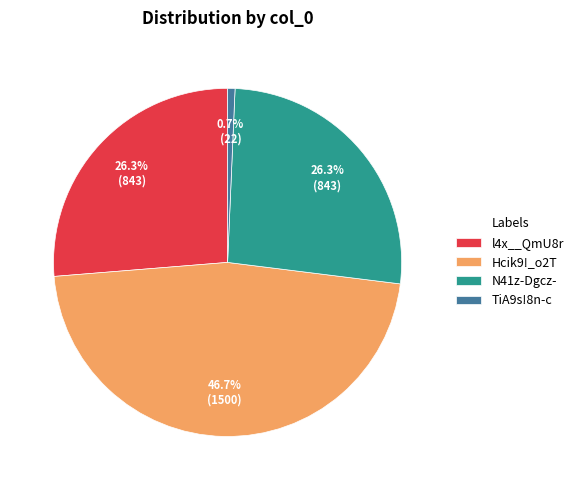

True or false: Hcik9!_o2T accounts for 47% of the total.

True